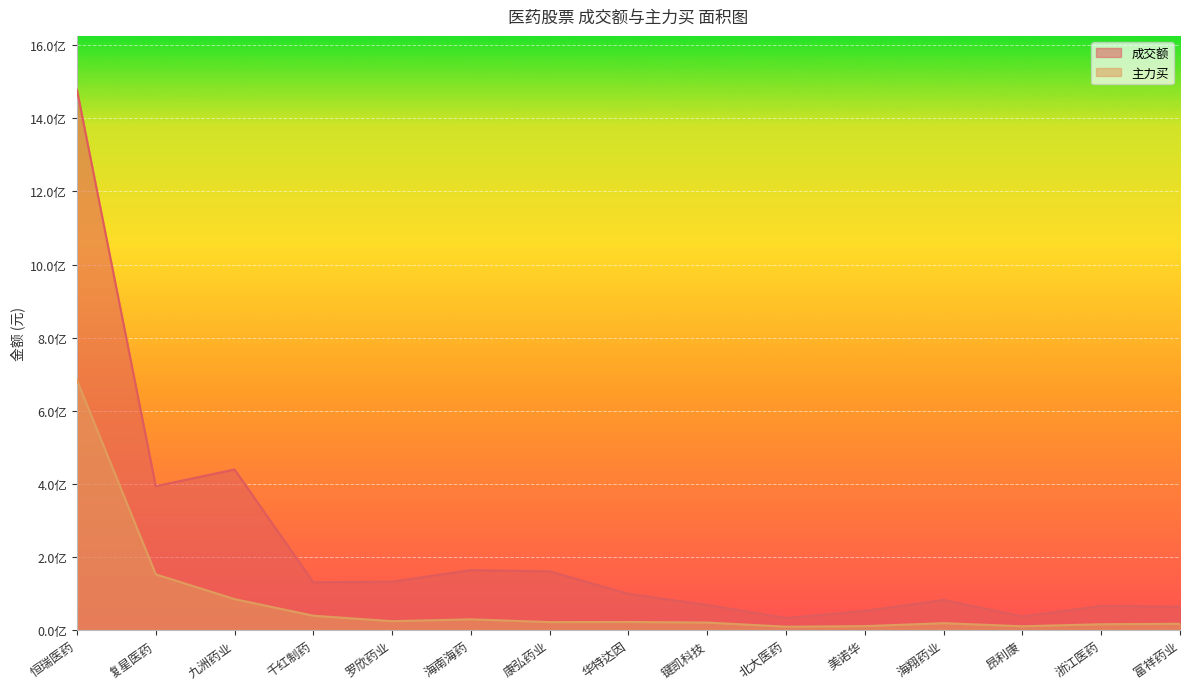

Reading left to right, transcribe all the data shown in this chart.

成交额: 恒瑞医药=1477897989	复星医药=393493577	九洲药业=439166749	千红制药=130605611	罗欣药业=132100329	海南海药=163785491	康弘药业=160311667	华特达因=98703052	键凯科技=68403053	北大医药=32725133	美诺华=52143527	海翔药业=81959120	昂利康=37169239	浙江医药=65520406	富祥药业=63922822
主力买: 恒瑞医药=683431309	复星医药=152136865	九洲药业=84394210	千红制药=38950666	罗欣药业=24001036	海南海药=29064170	康弘药业=21410665	华特达因=21835970	键凯科技=20286149	北大医药=8907936	美诺华=10389728	海翔药业=18607990	昂利康=10027485	浙江医药=15663180	富祥药业=16854541